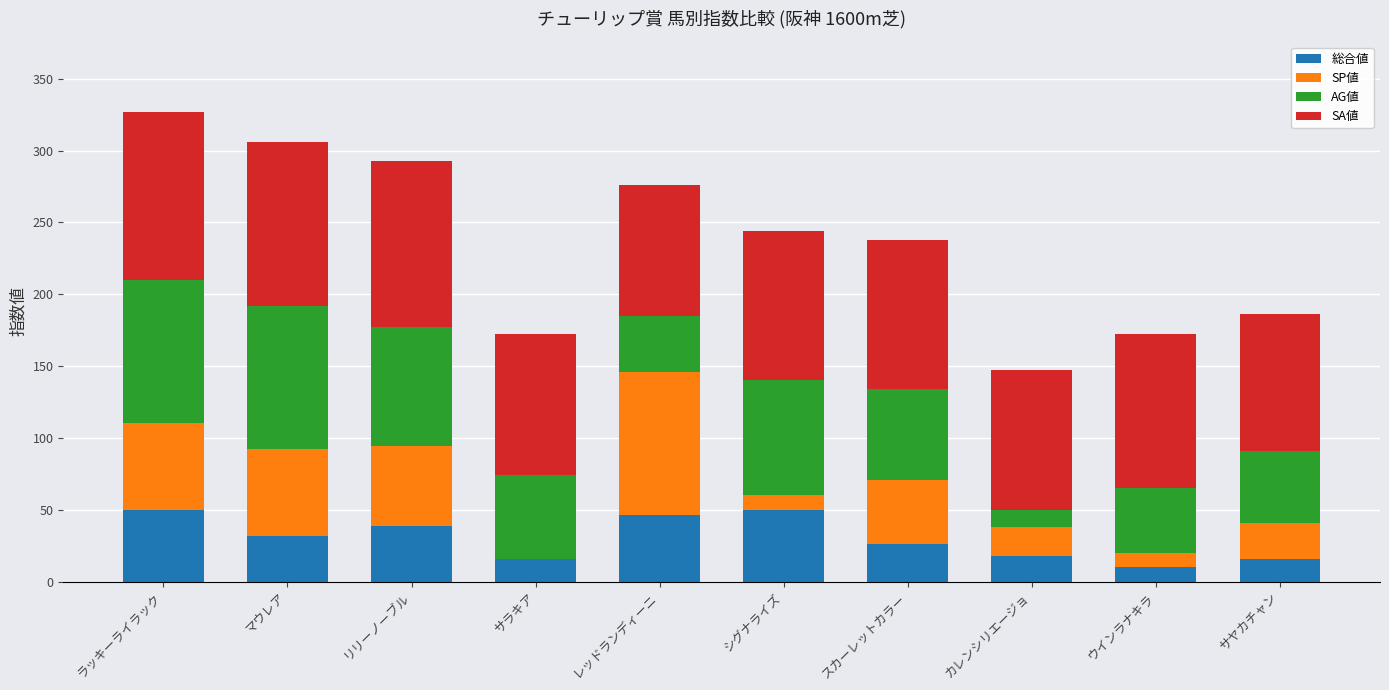

What is the maximum value for 総合値?

50